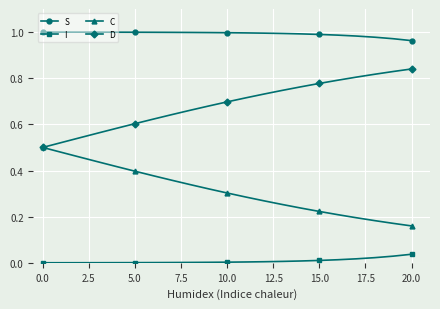

List the series in order of their overall mean, highest first.

S, D, C, I